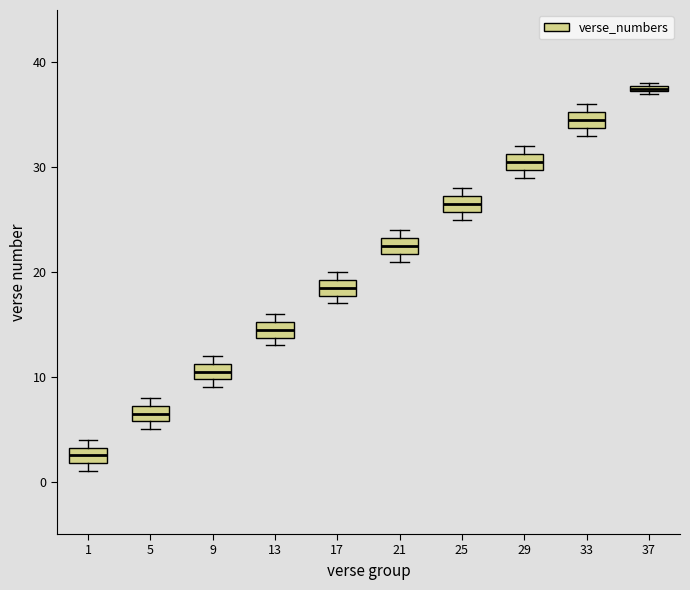

Where is the upper edge of the box at x = 9 on the y-axis? The values are not printed on the chart, so give them approximately, as read against the axis.

11